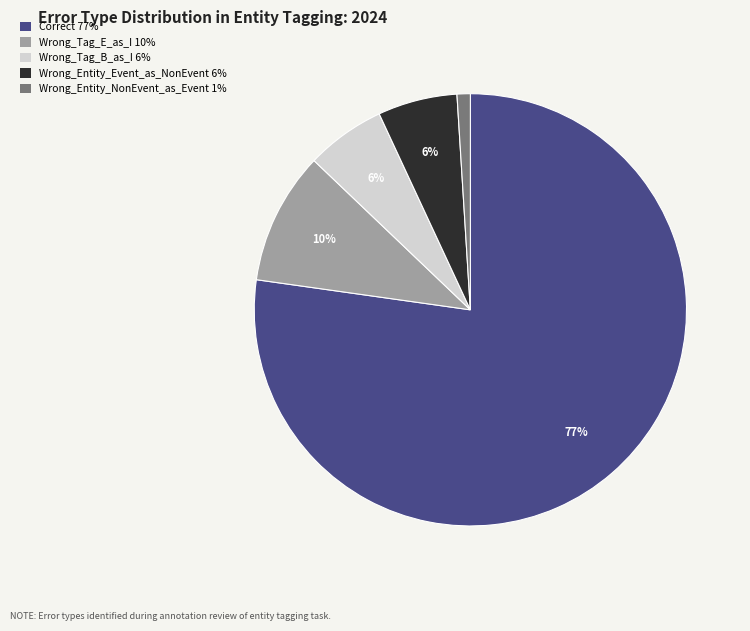

What percentage is the Wrong_Entity_Event_as_NonEvent slice, to the nearest percent?

6%